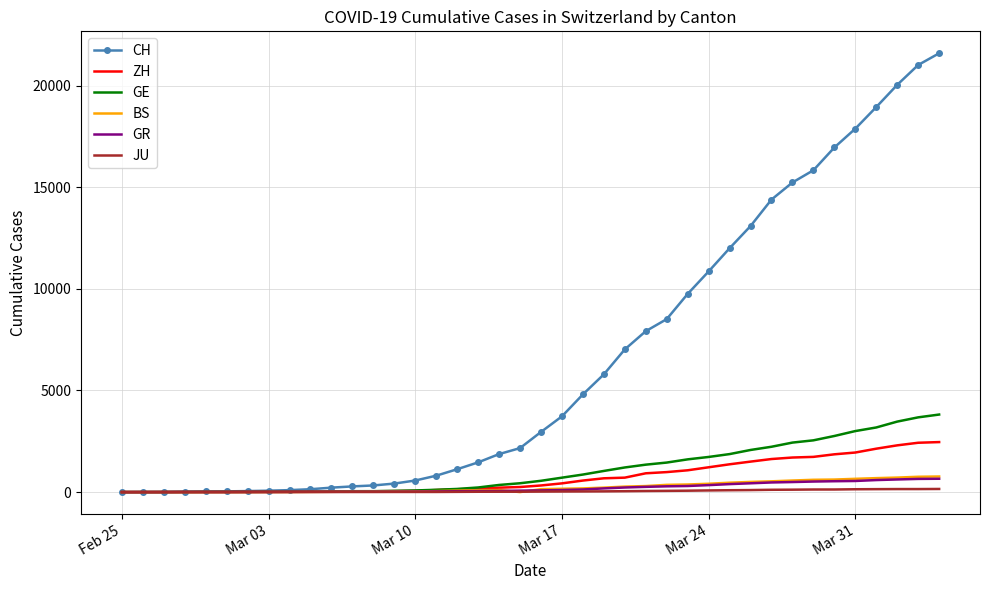

What is the maximum value for BS?

767